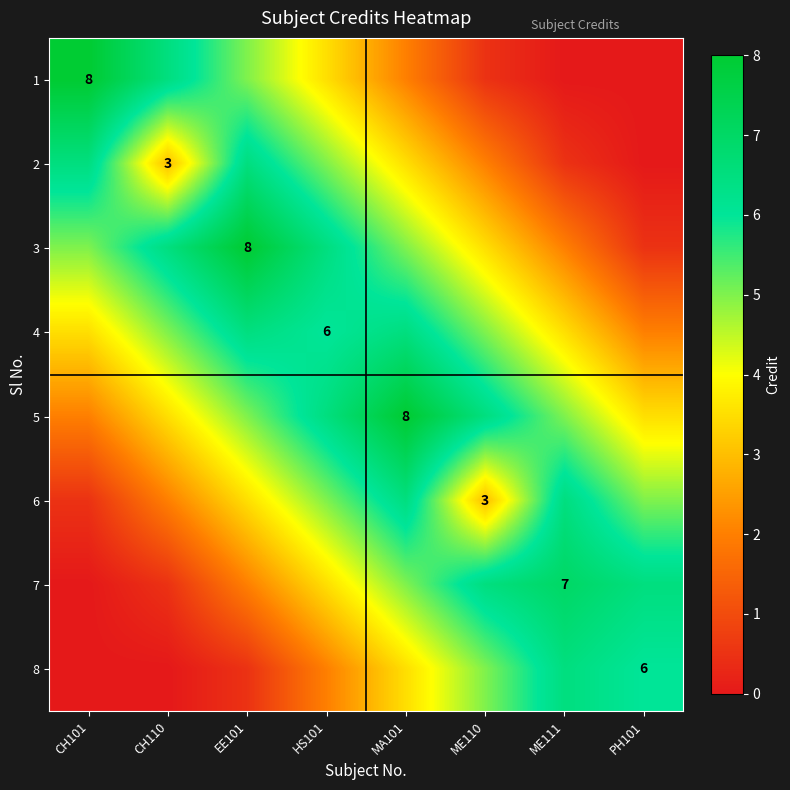

True or false: 4 has a value of 6.0 at HS101.

True